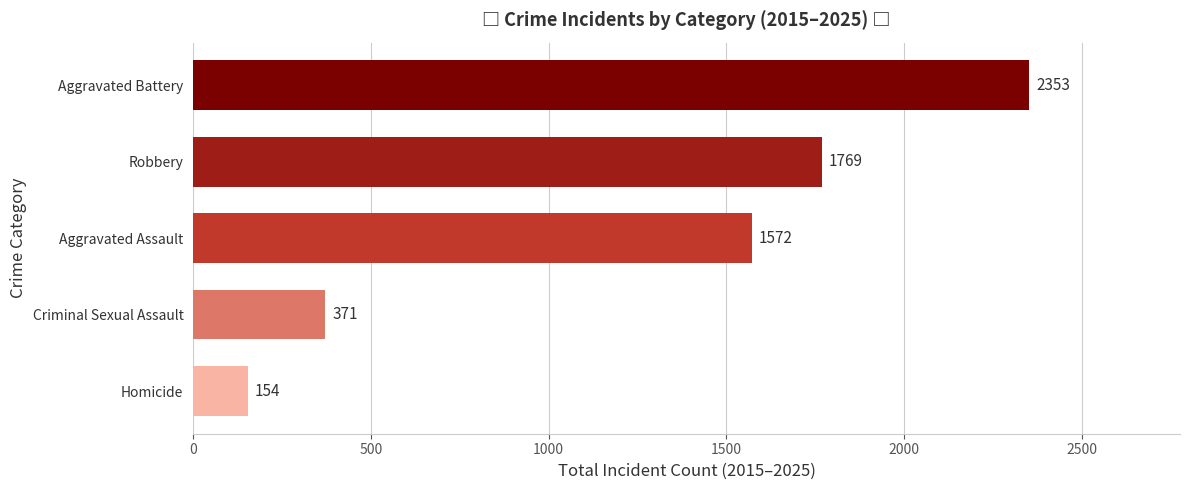

Reading bottom to top, what are all the values shown in this chart?

Homicide=154	Criminal Sexual Assault=371	Aggravated Assault=1572	Robbery=1769	Aggravated Battery=2353